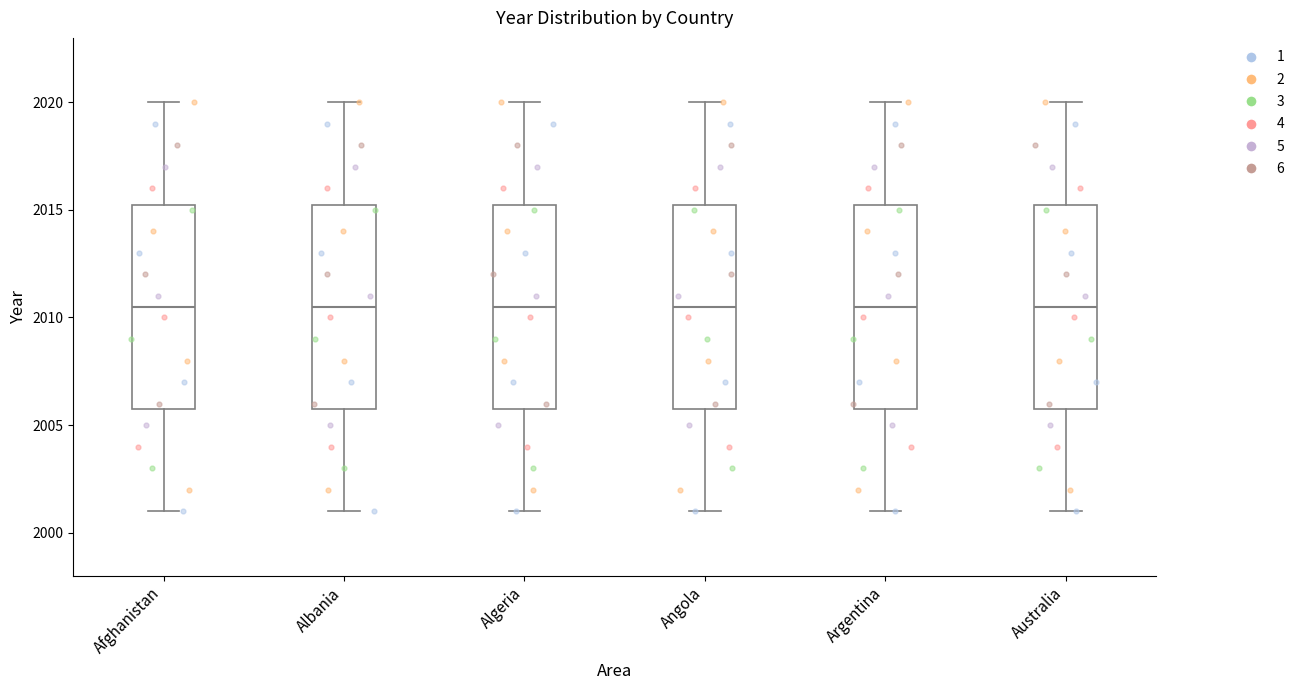

Reading left to right, transcribe this box plot: for each box, give where its median line is, the range the box spans, and where its two whiskers end, as read against the y-axis. The values are not printed on the chart, so give them approximately, as read against the axis.

Afghanistan: median 2010.5, box 2006.0 to 2015.5, whiskers 2001.0 to 2020.0
Albania: median 2010.5, box 2006.0 to 2015.5, whiskers 2001.0 to 2020.0
Algeria: median 2010.5, box 2006.0 to 2015.5, whiskers 2001.0 to 2020.0
Angola: median 2010.5, box 2006.0 to 2015.5, whiskers 2001.0 to 2020.0
Argentina: median 2010.5, box 2006.0 to 2015.5, whiskers 2001.0 to 2020.0
Australia: median 2010.5, box 2006.0 to 2015.5, whiskers 2001.0 to 2020.0